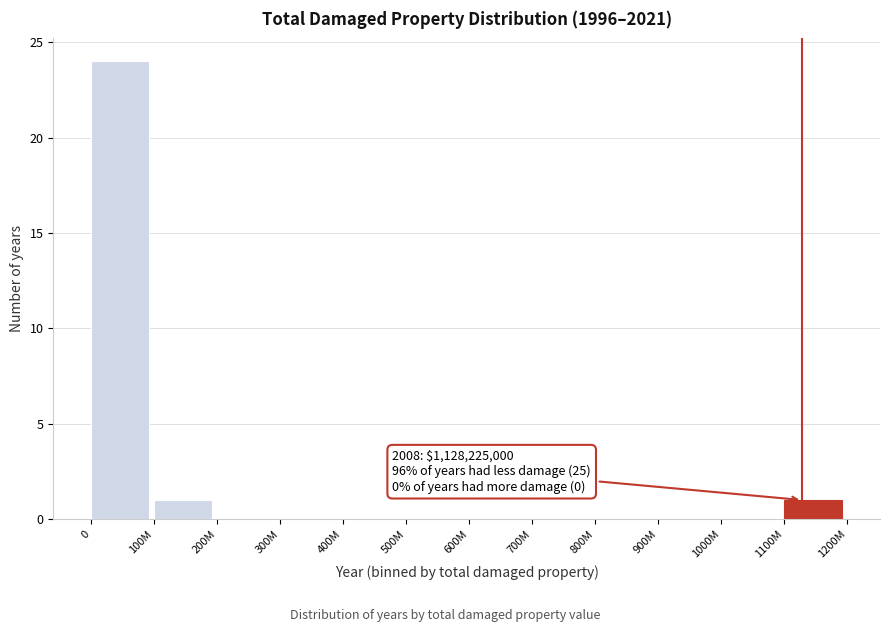

Reading left to right, extract all data points from this chart.

0=24	100M=1	200M=0	300M=0	400M=0	500M=0	600M=0	700M=0	800M=0	900M=0	1000M=0	1100M=1